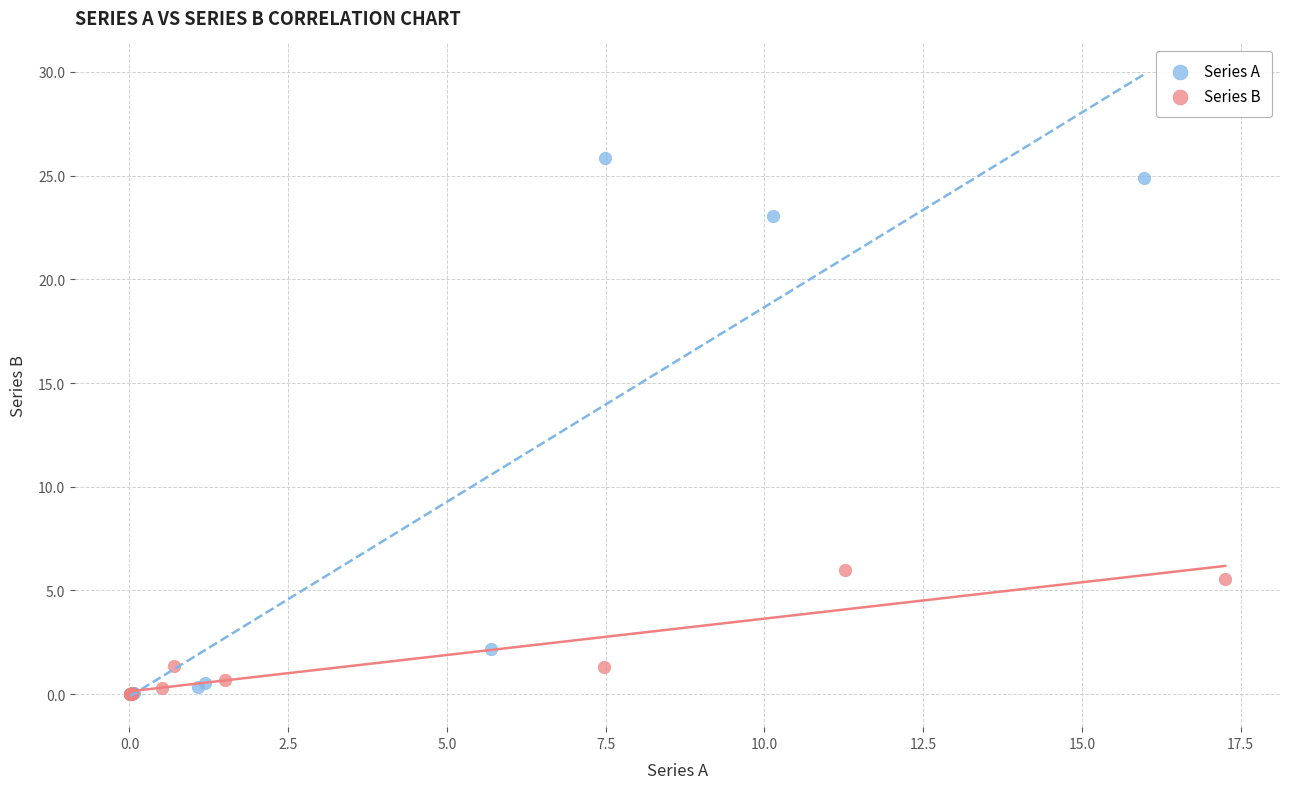

Which series reaches the maximum Y coordinate?

Series A